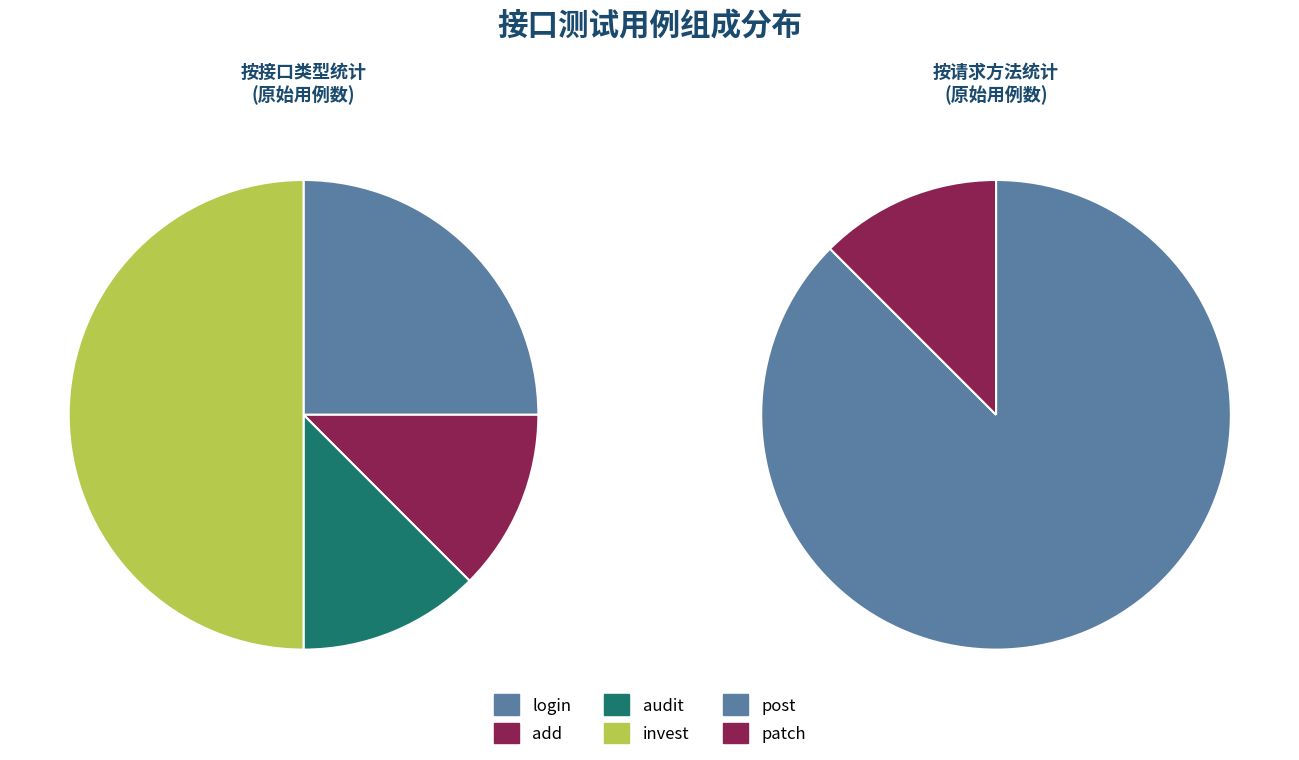

The add slice represents 1% of the pie. True or false?

False